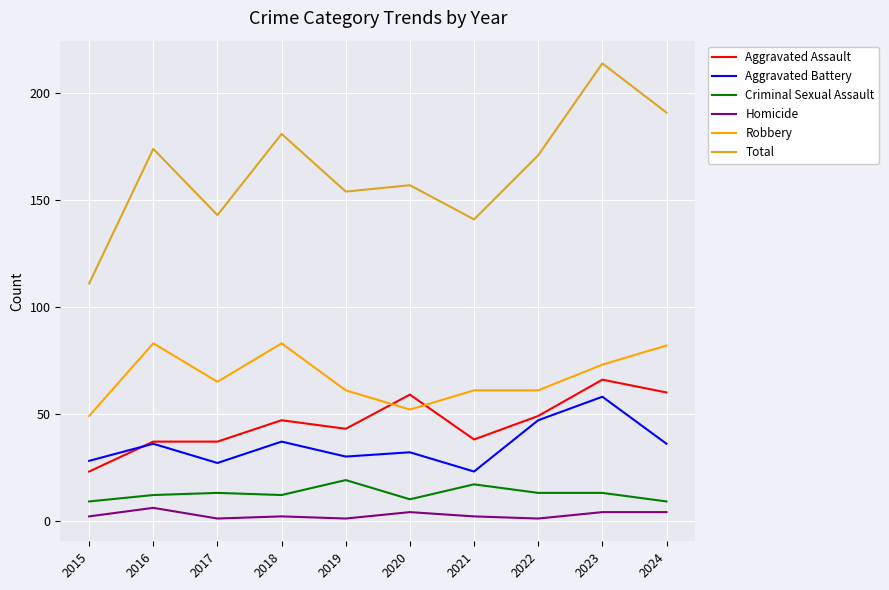

Reading left to right, list all the values displayed in this chart.

Aggravated Assault: 2015=23	2016=37	2017=37	2018=47	2019=43	2020=59	2021=38	2022=49	2023=66	2024=60
Aggravated Battery: 2015=28	2016=36	2017=27	2018=37	2019=30	2020=32	2021=23	2022=47	2023=58	2024=36
Criminal Sexual Assault: 2015=9	2016=12	2017=13	2018=12	2019=19	2020=10	2021=17	2022=13	2023=13	2024=9
Homicide: 2015=2	2016=6	2017=1	2018=2	2019=1	2020=4	2021=2	2022=1	2023=4	2024=4
Robbery: 2015=49	2016=83	2017=65	2018=83	2019=61	2020=52	2021=61	2022=61	2023=73	2024=82
Total: 2015=111	2016=174	2017=143	2018=181	2019=154	2020=157	2021=141	2022=171	2023=214	2024=191